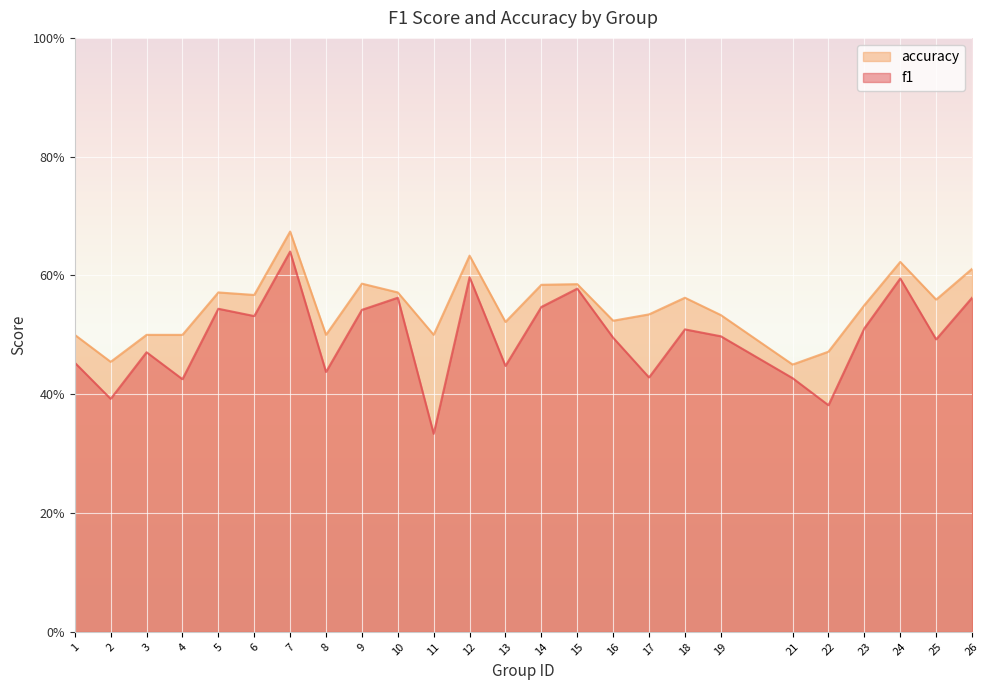

At which category does f1 reach its first local peak?

3